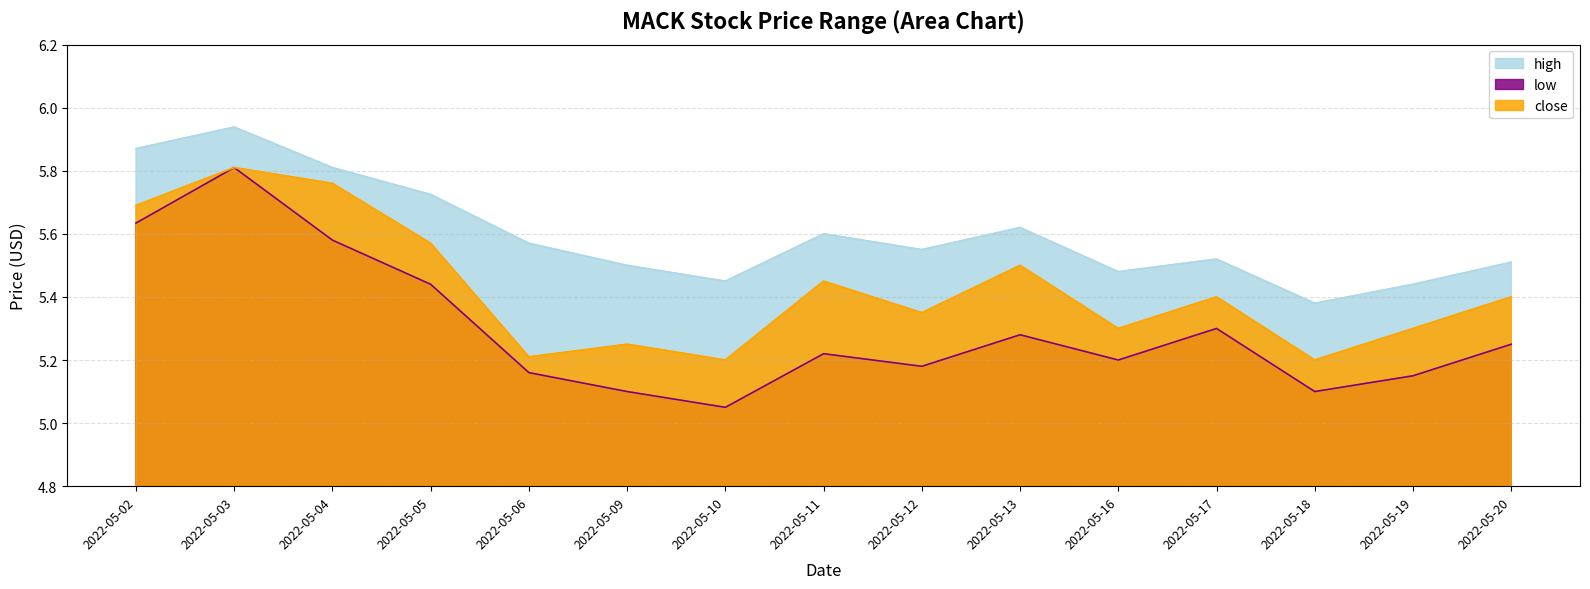

Is it true that close equals 5.3 at 2022-05-19?

True